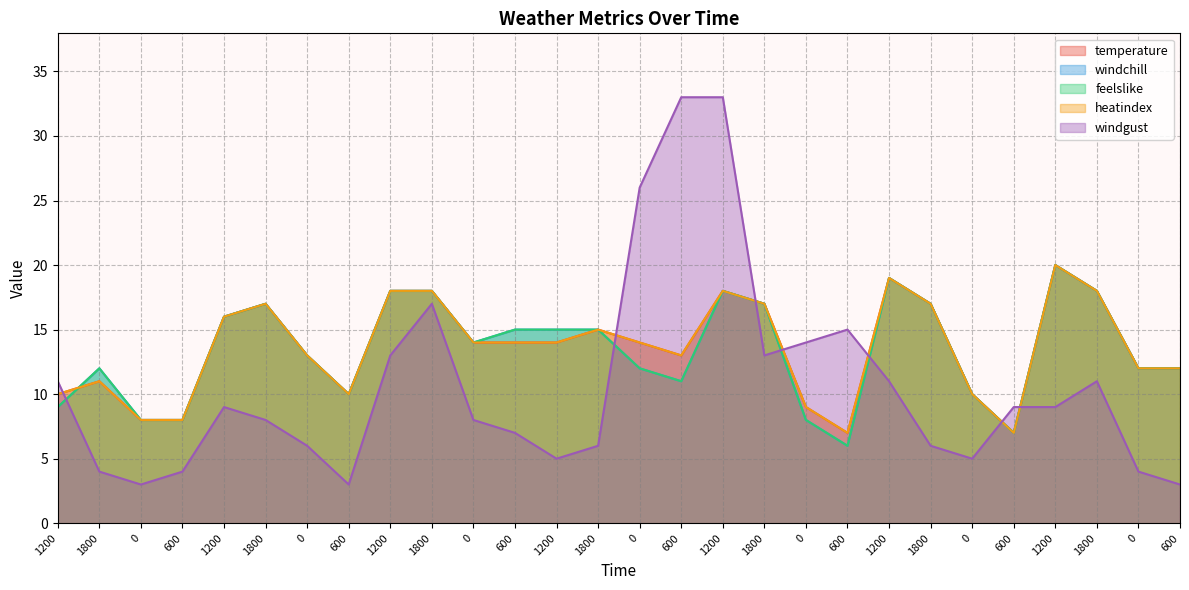

Which series has the largest total across all categories?

temperature